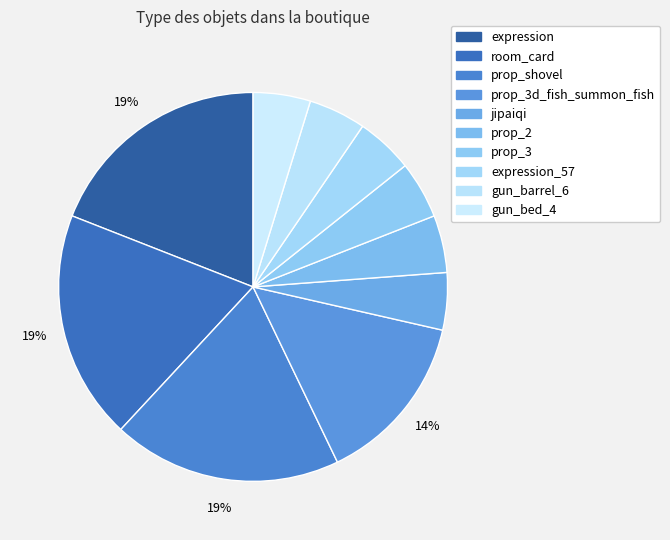

Count the number of slices in the pie.

10